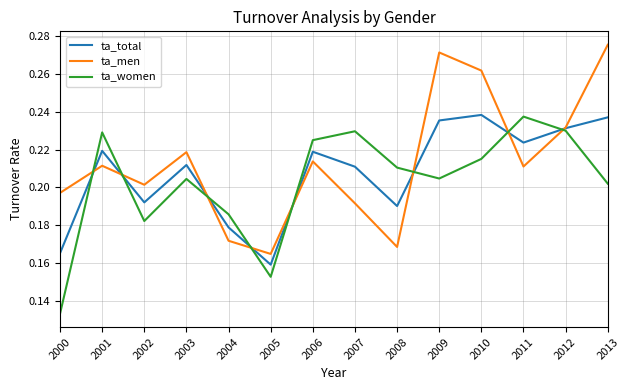

Which series has the largest total across all categories?

ta_men